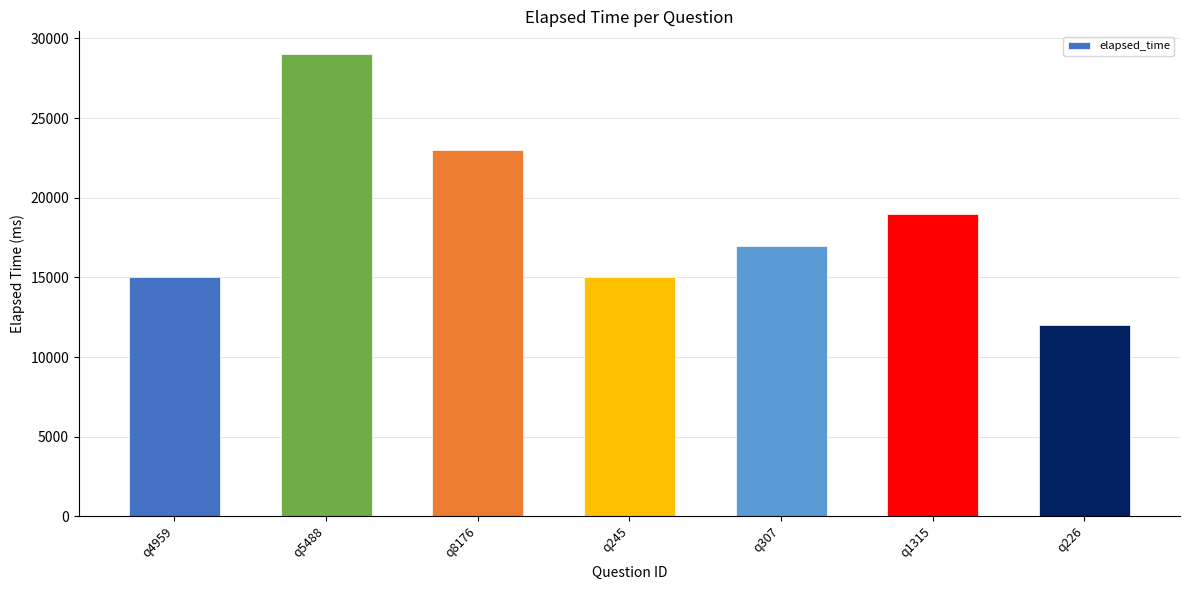

What position from the left is q8176?

3